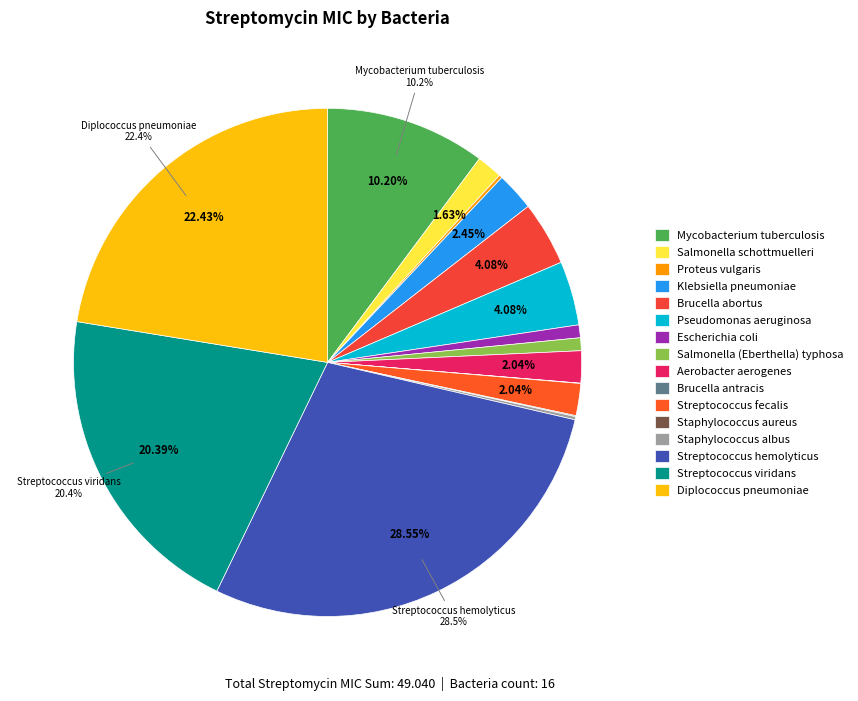

How many segments does this pie chart have?

16